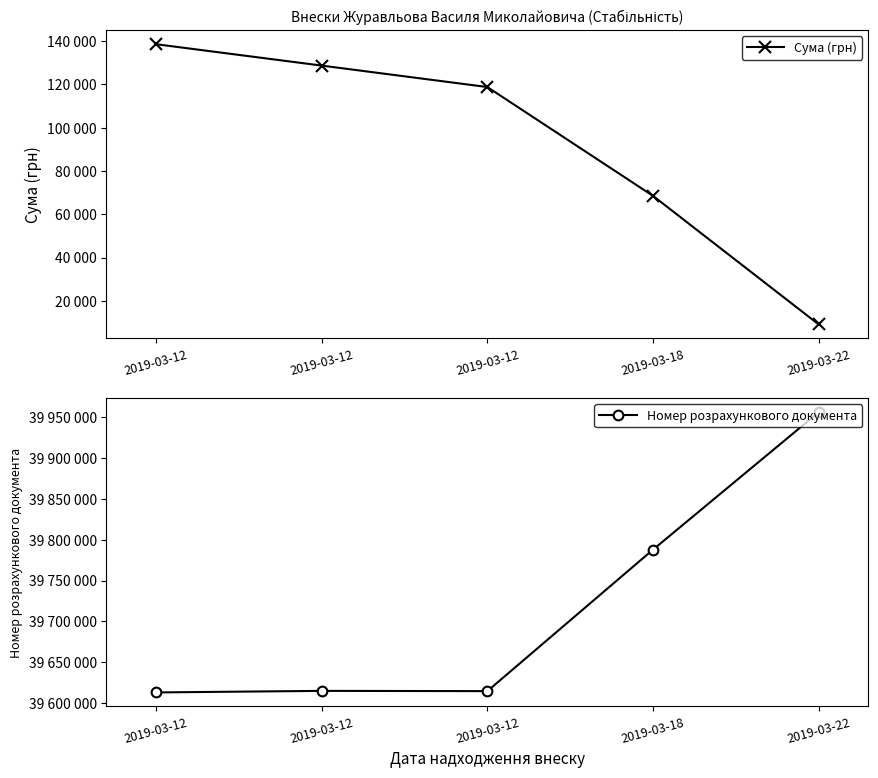

What is the maximum value shown in the chart?

39956402.0